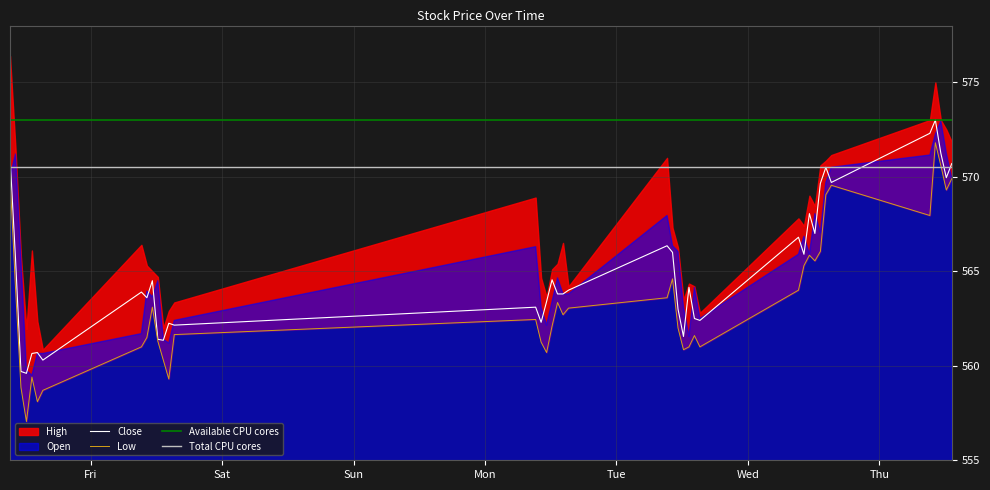

Between 2023-06-09 10:15:00 and 2023-06-12 15:15:00, which series saw the biggest shift?

Low